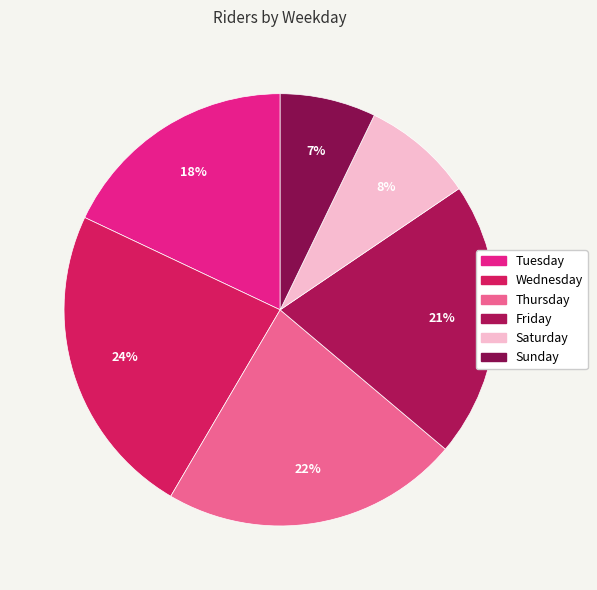

Does Sunday represent more than half of the total?

No